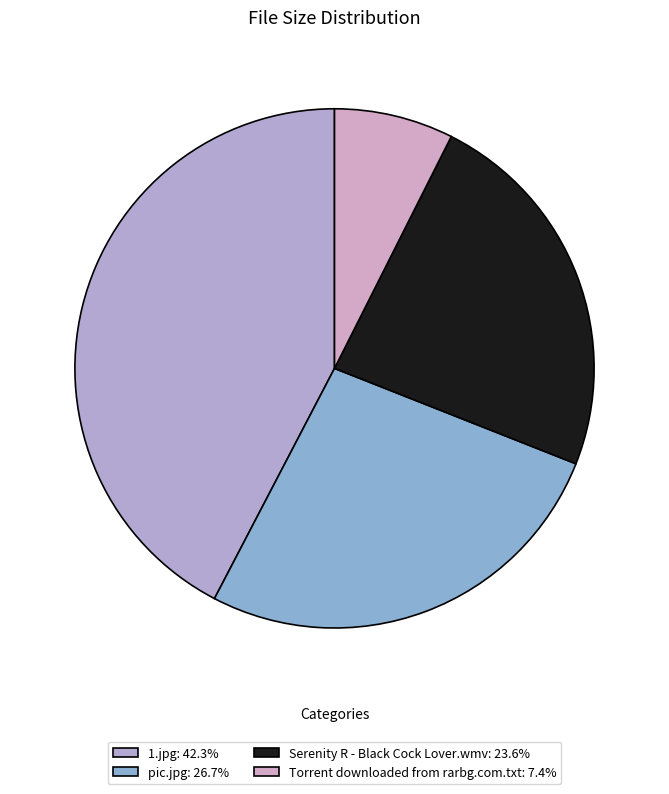

Rank the categories by value from lowest to highest.

Torrent downloaded from rarbg.com.txt, Serenity R - Black Cock Lover.wmv, pic.jpg, 1.jpg